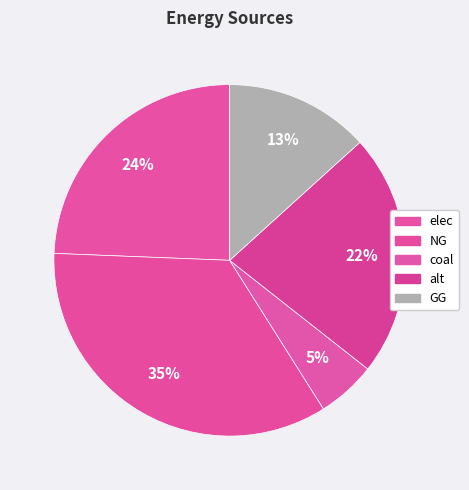

Is elec the majority of the pie?

No